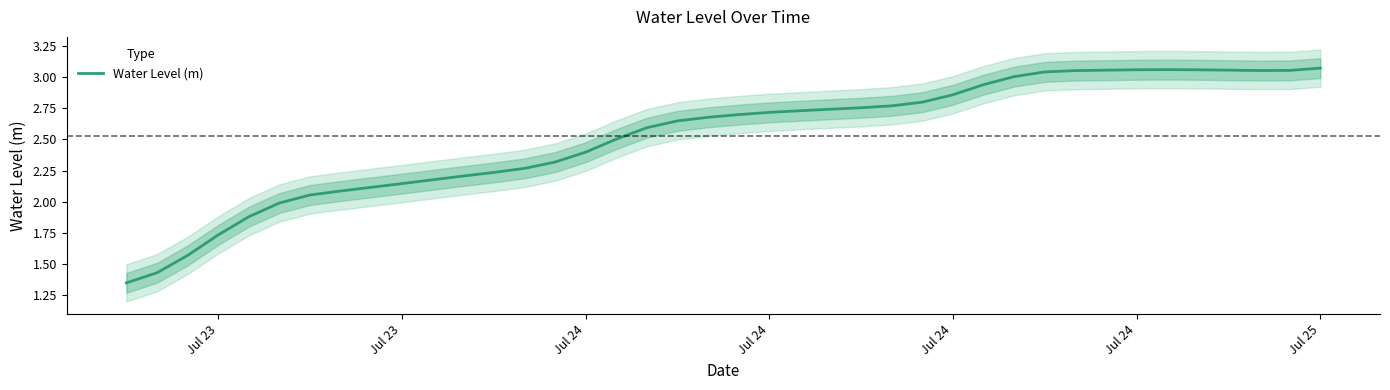

Is it true that the value at Jul 25 is 0.7?

False